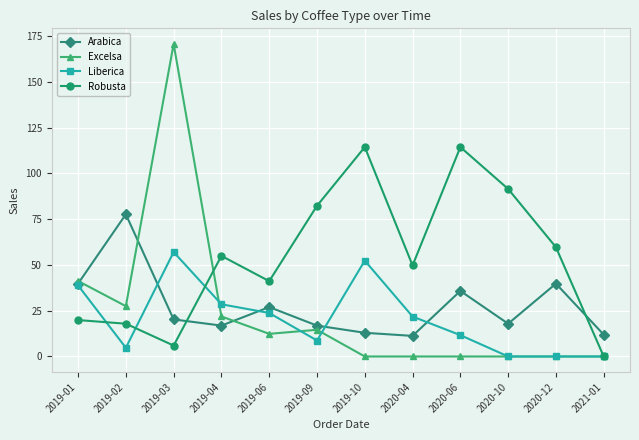

True or false: Robusta has more than 0 interior local peaks.

True